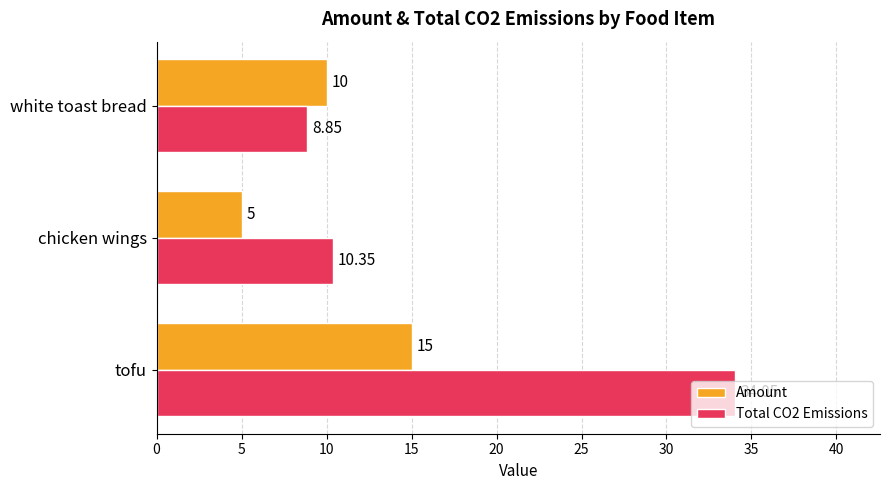

What is the average value of the Total CO2 Emissions series?

17.8